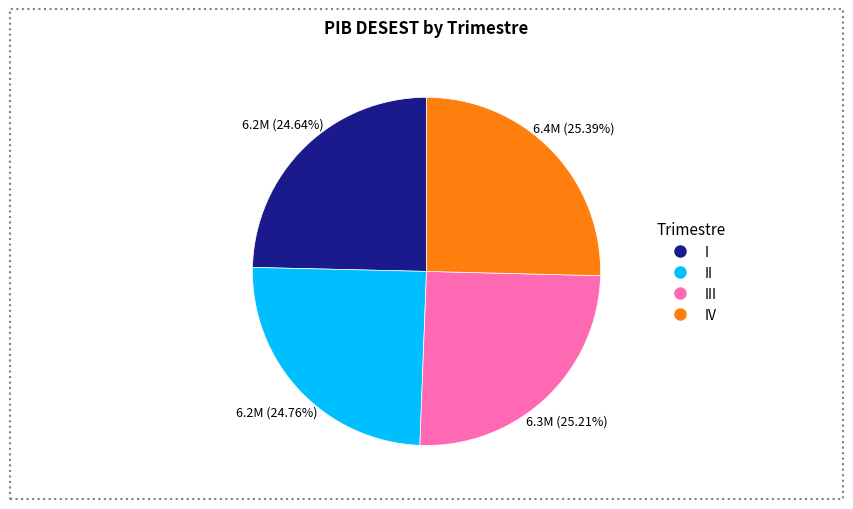

Do IV and I together represent more than half of the pie?

Yes